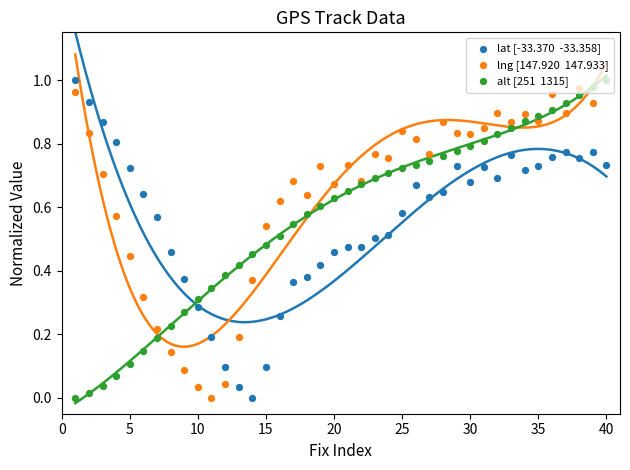

At which category is the sum across all series the highest?

40